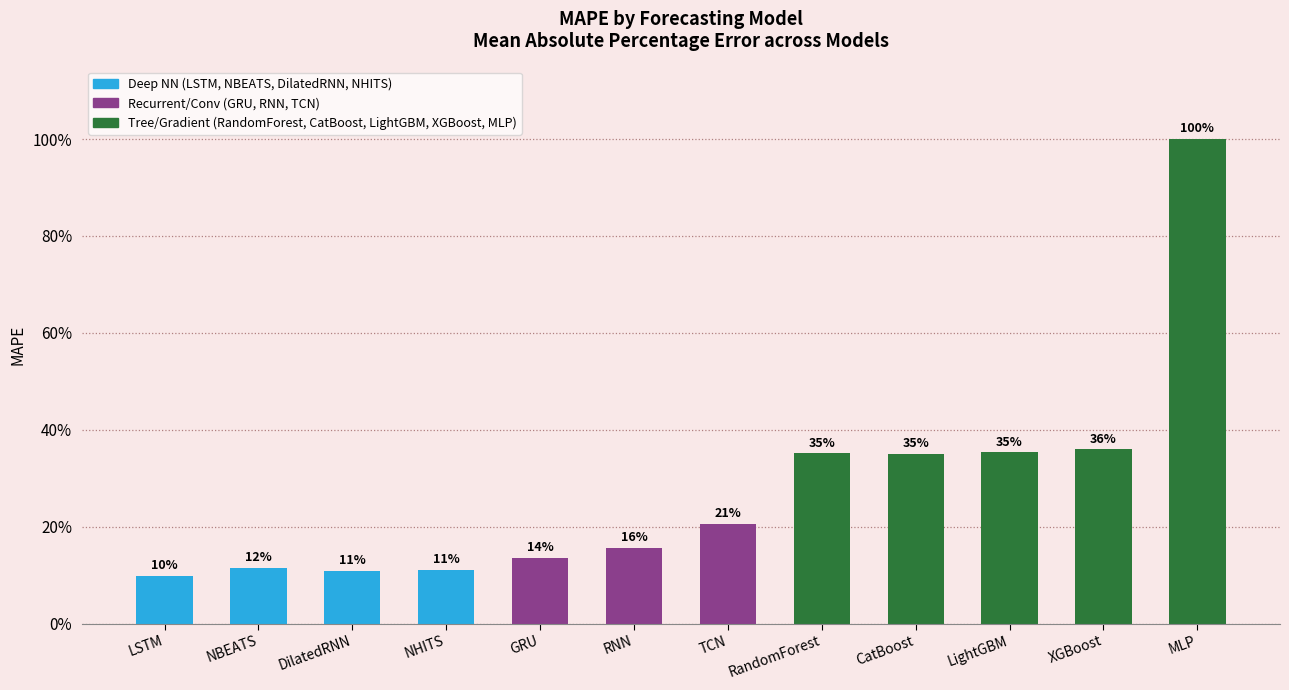

What position from the right is MLP?

1